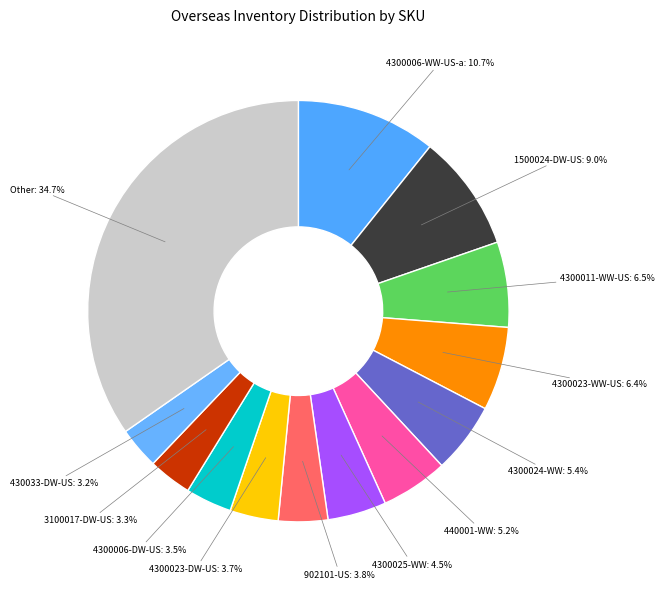

How many slices are in this pie chart?

13